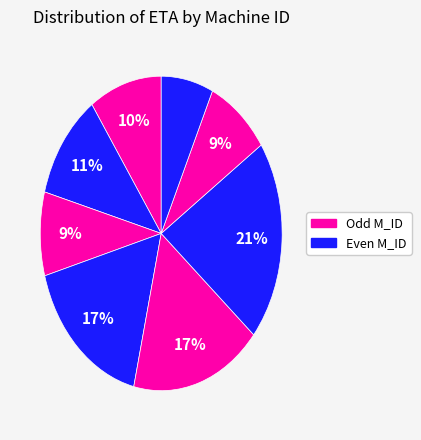

Count the number of slices in the pie.

8